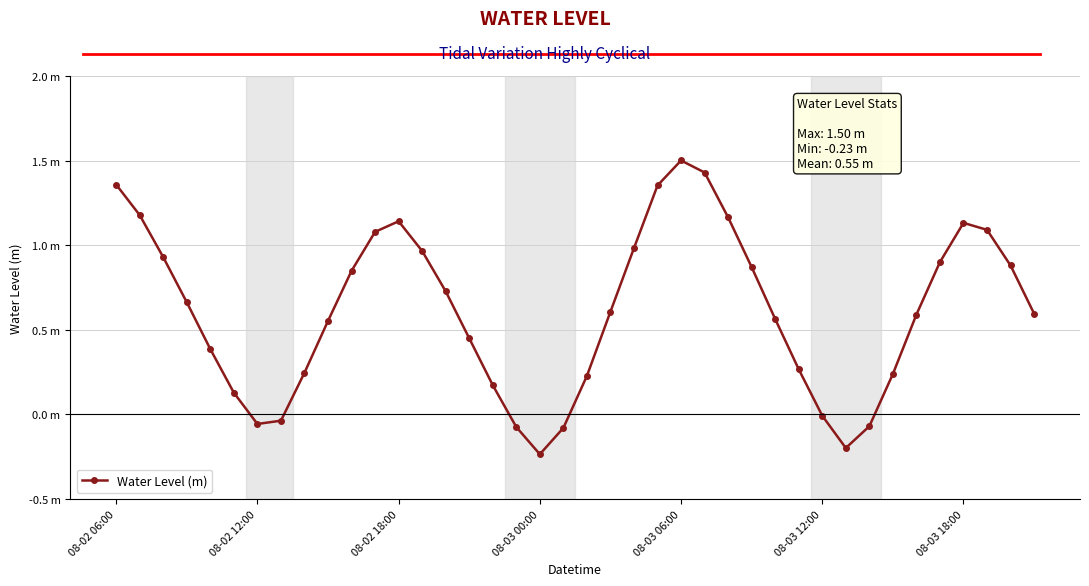

Rank the categories by value from lowest to highest.

18, 31, 19, 17, 32, 08-03 18:00, 7, 30, 08-03 12:00, 16, 20, 33, 8, 29, 08-03 06:00, 15, 9, 28, 34, 39, 21, 08-03 00:00, 14, 10, 27, 38, 35, 08-02 18:00, 13, 22, 11, 37, 36, 12, 26, 08-02 12:00, 23, 08-02 06:00, 25, 24